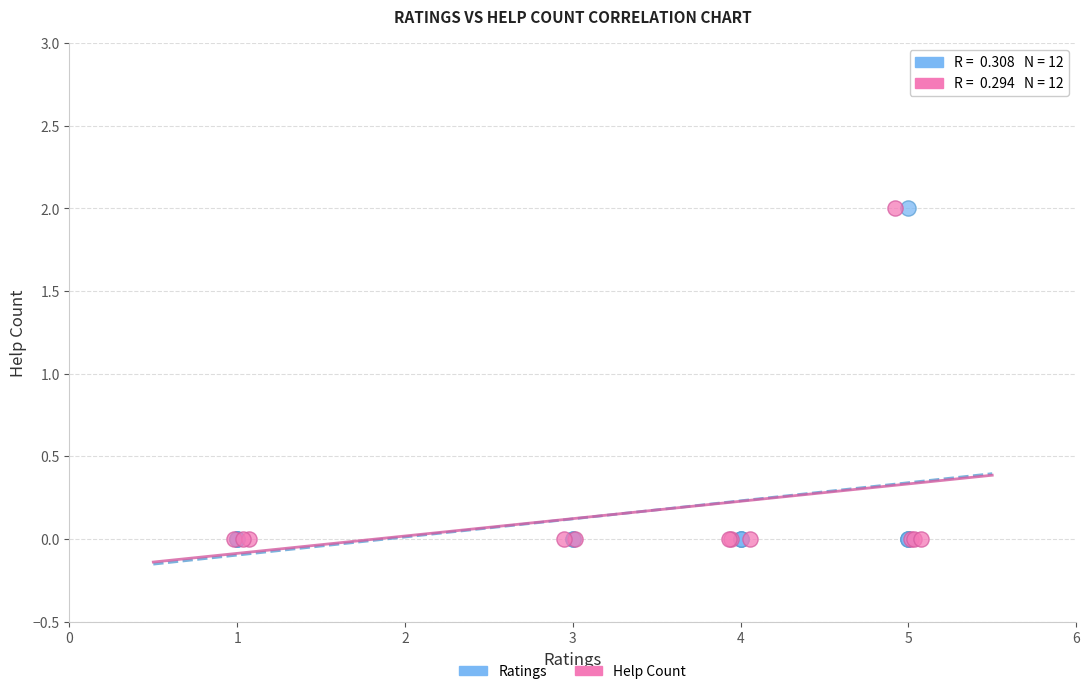

What are all the series names shown in the legend?

Ratings, Help Count